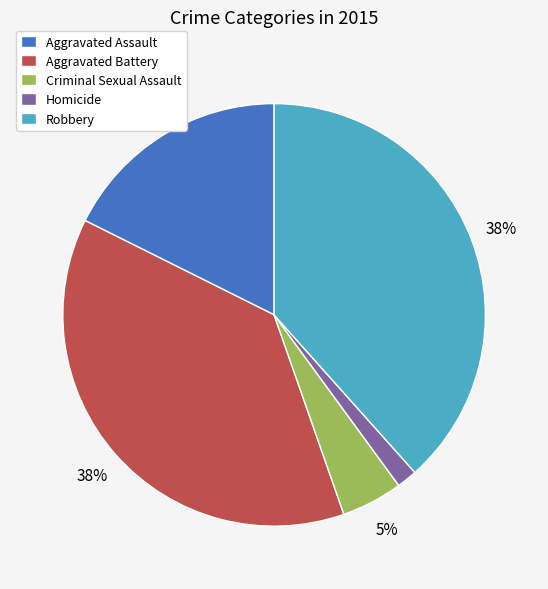

What percentage is the Aggravated Battery slice, to the nearest percent?

38%